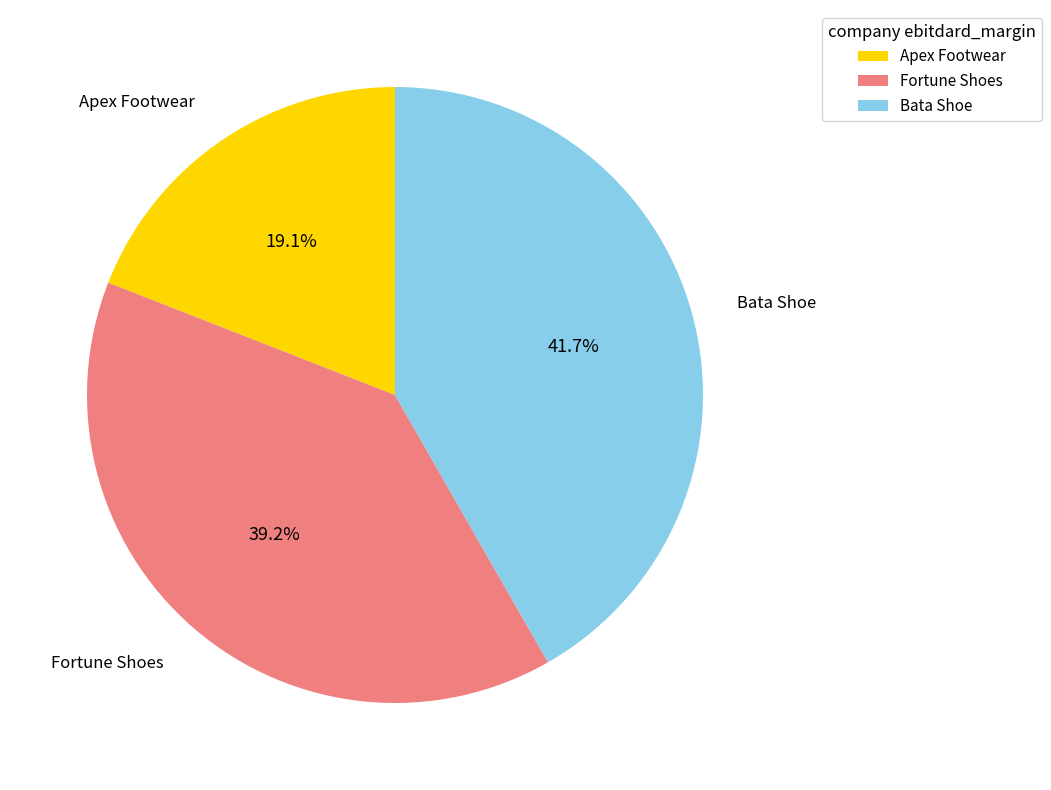

How many segments does this pie chart have?

3